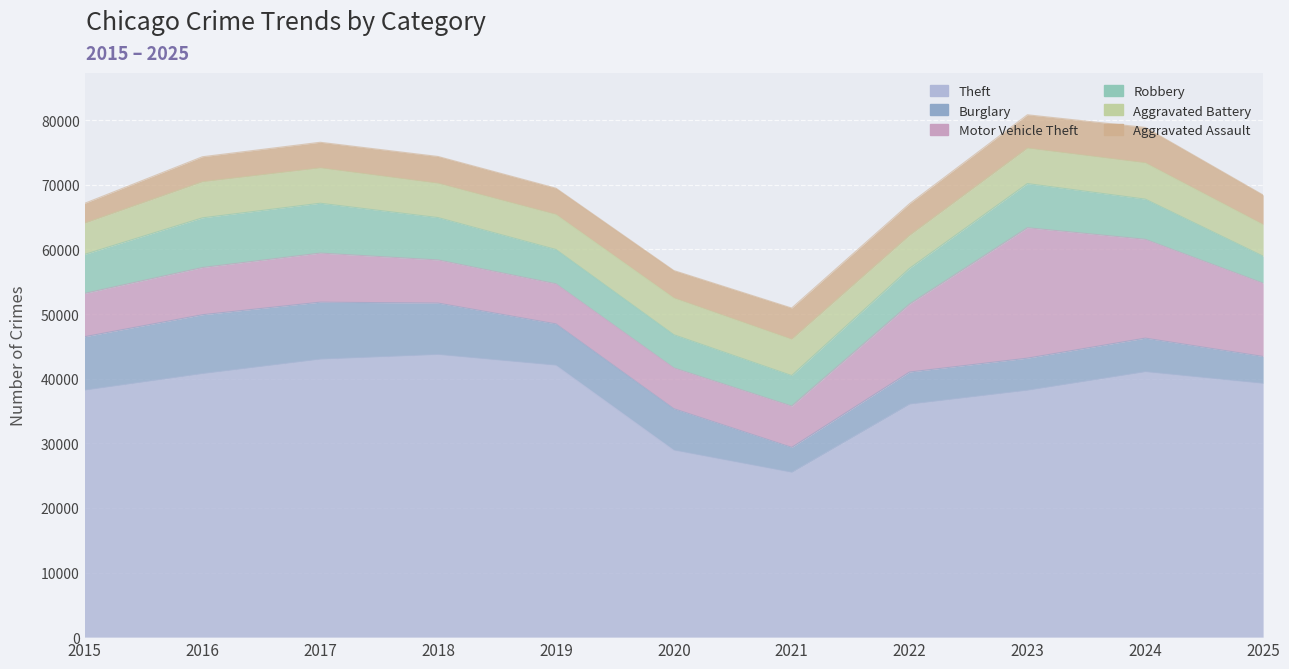

How many values in the Aggravated Battery series exceed 5462?

5